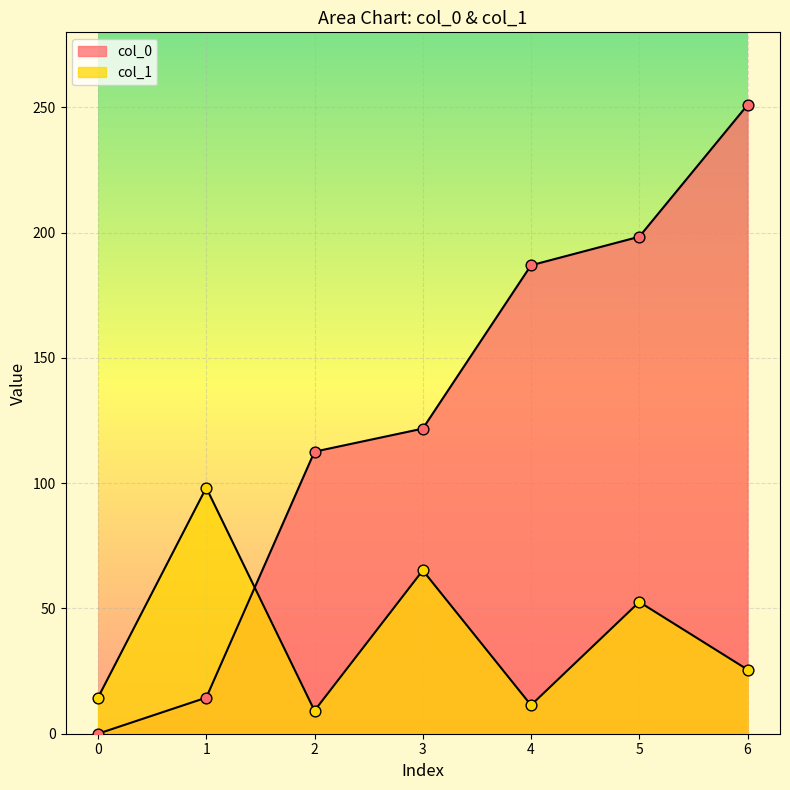

Which series has the largest total across all categories?

col_0